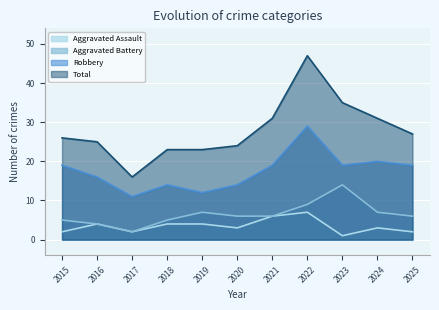

Does the chart display data point markers on the line(s)?

No